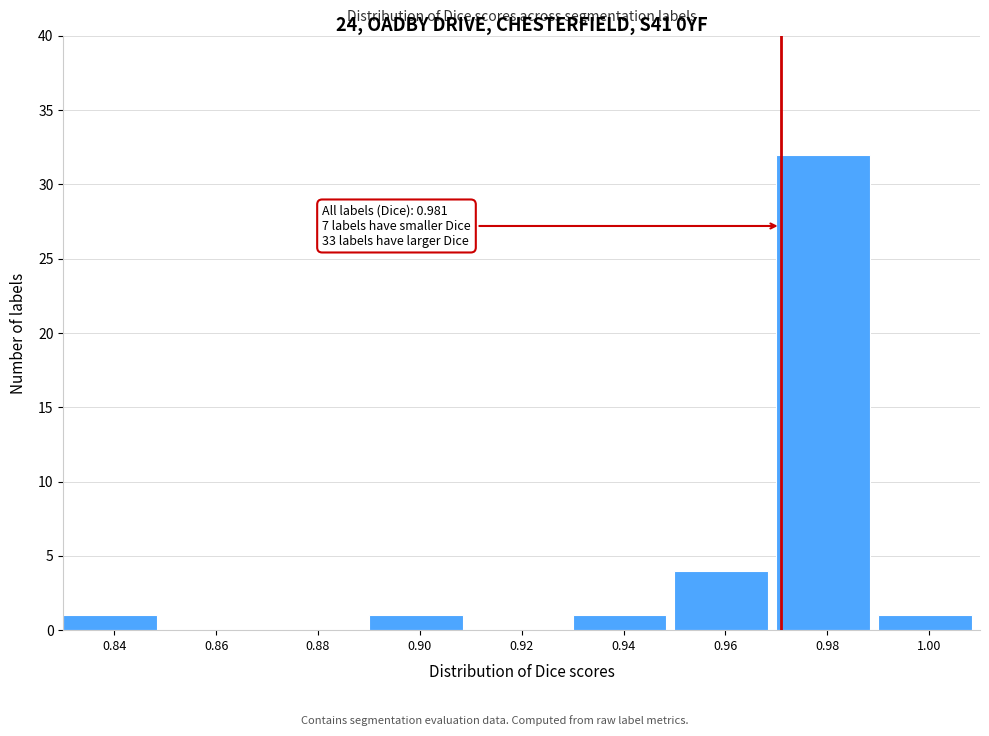

Reading left to right, transcribe all the data shown in this chart.

0.84=1	0.86=0	0.88=0	0.90=1	0.92=0	0.94=1	0.96=4	0.98=32	1.00=1